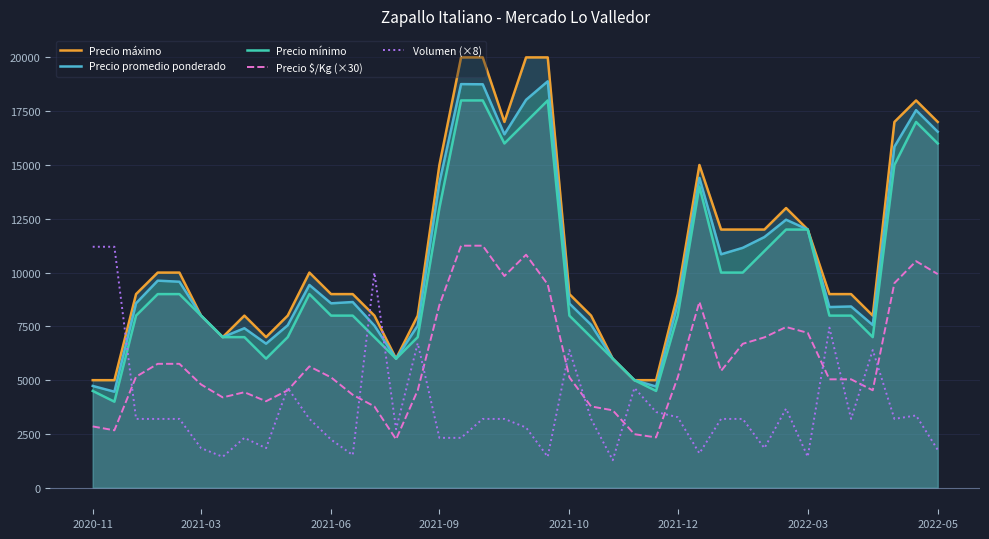

What is the difference between the second highest and minimum values in the Precio $/Kg (×30) series?

9000